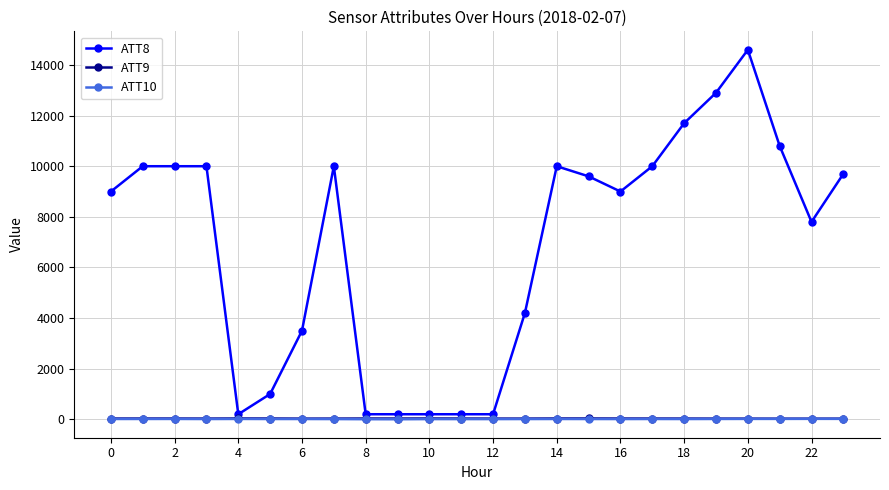

What is the maximum value shown in the chart?

14600.0